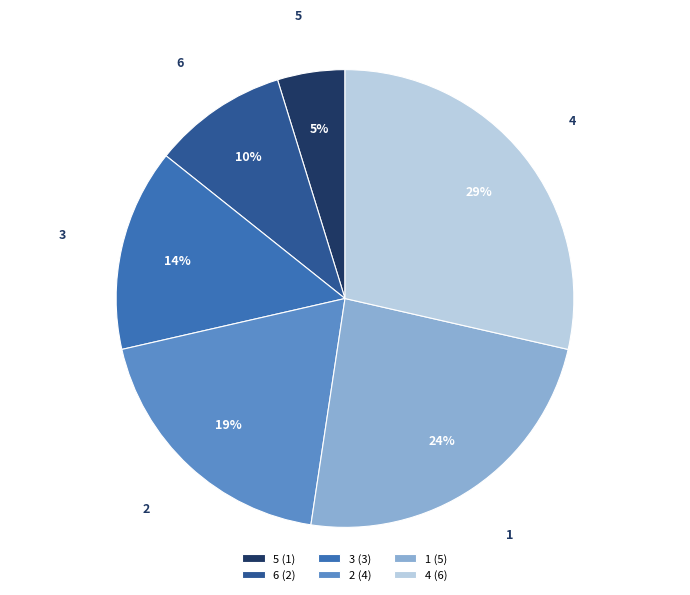

Between 1 and 3, which is larger?

1